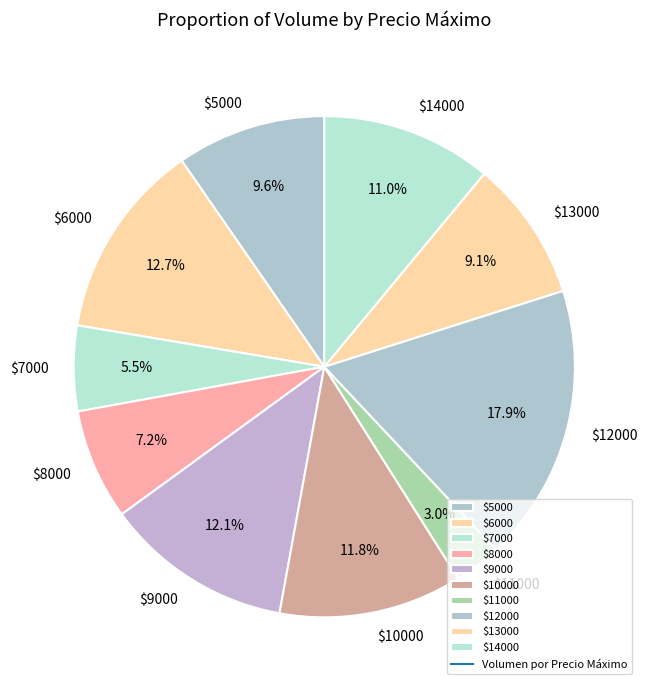

How much of the chart is everything except $13000?

90.9%